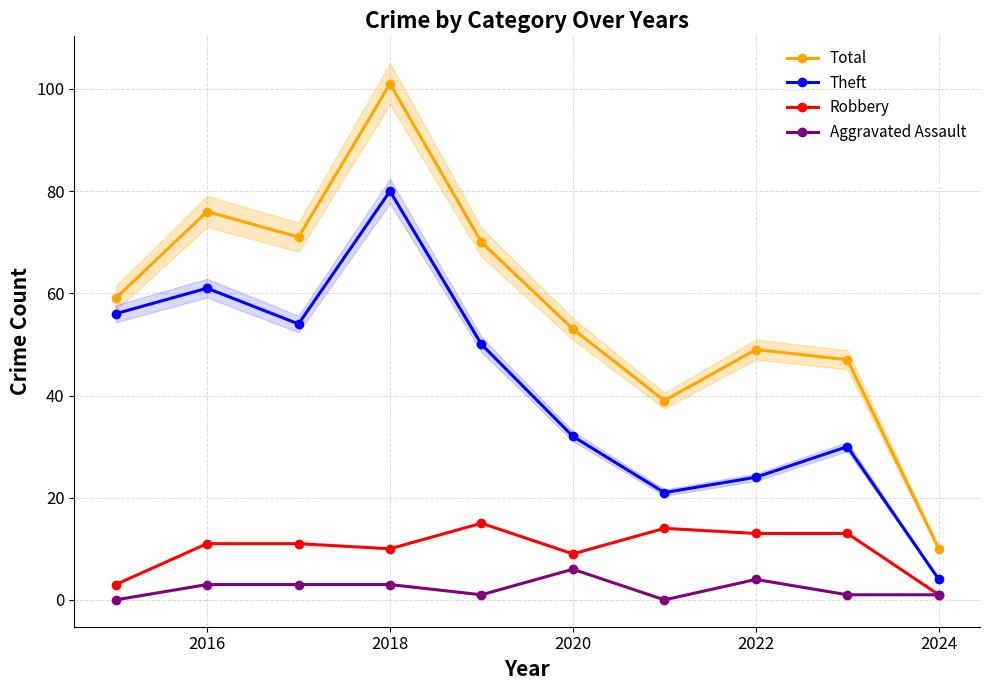

True or false: Total and Robbery intersect in this chart.

False